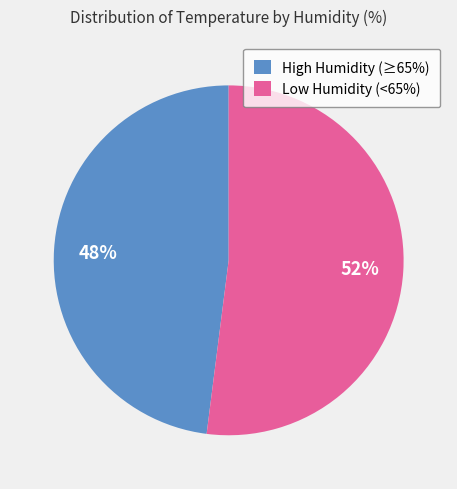

The Low Humidity (<65%) slice represents 52% of the pie. True or false?

True